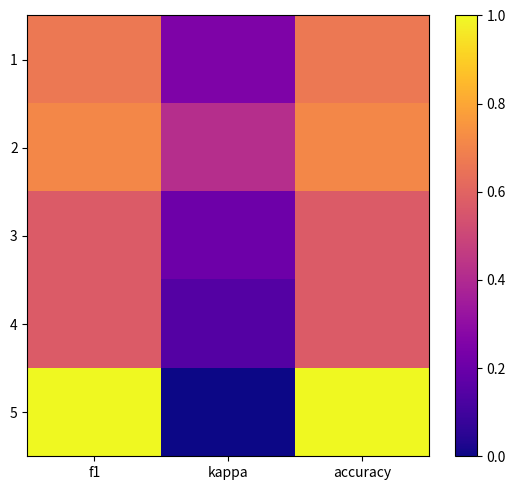

Reading left to right, extract all data points from this chart.

1: f1=0.7	kappa=0.2	accuracy=0.7
2: f1=0.7	kappa=0.4	accuracy=0.7
3: f1=0.6	kappa=0.2	accuracy=0.6
4: f1=0.6	kappa=0.1	accuracy=0.6
5: f1=1.0	kappa=0.0	accuracy=1.0